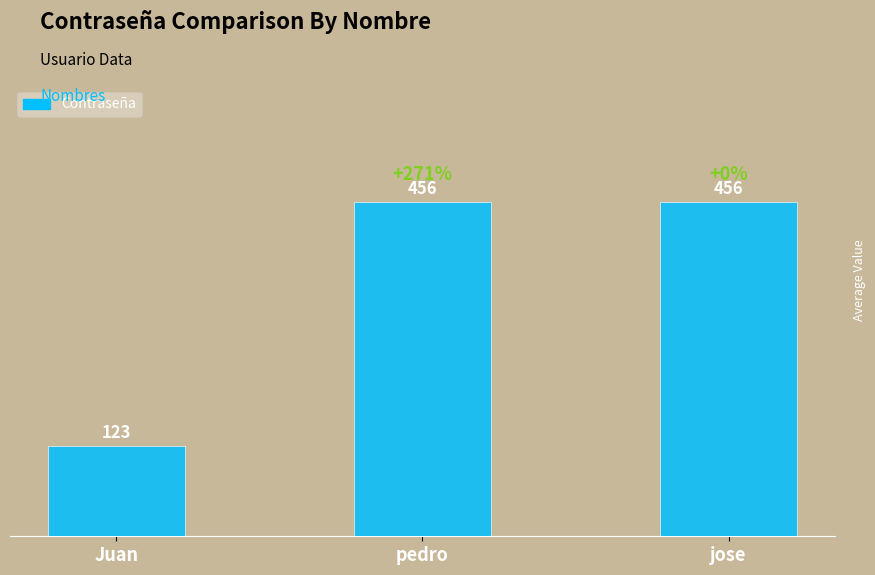

What is the difference between the maximum and minimum values?

333